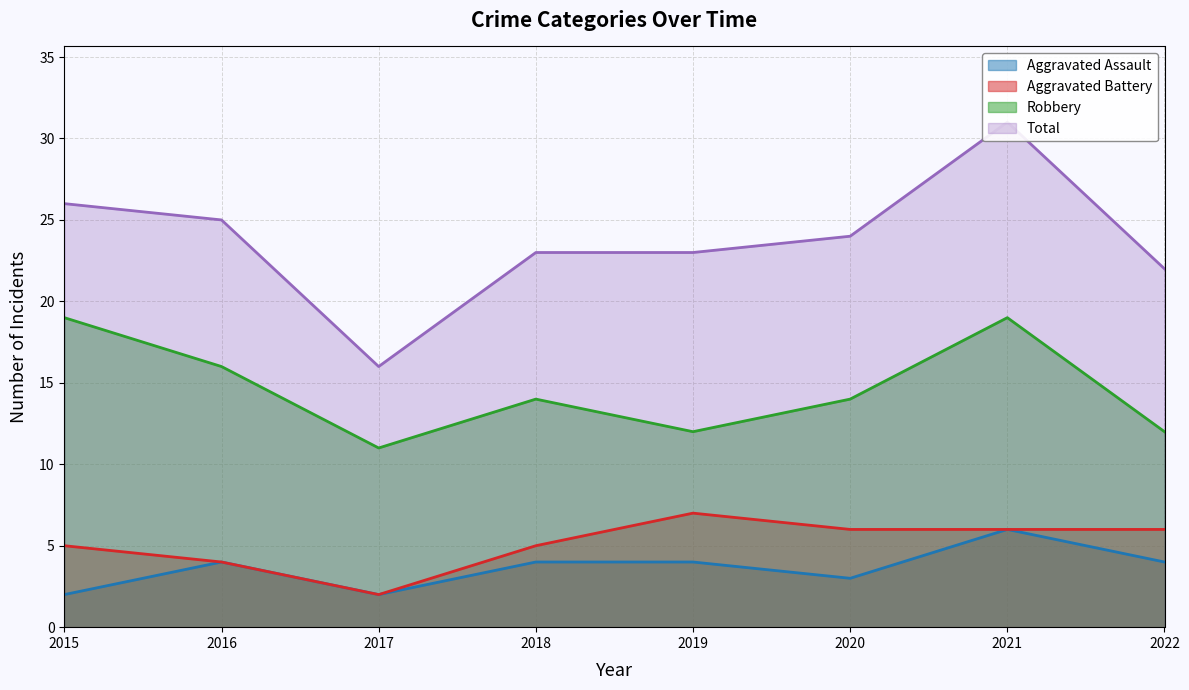

At which category does Total reach its first local valley?

2017